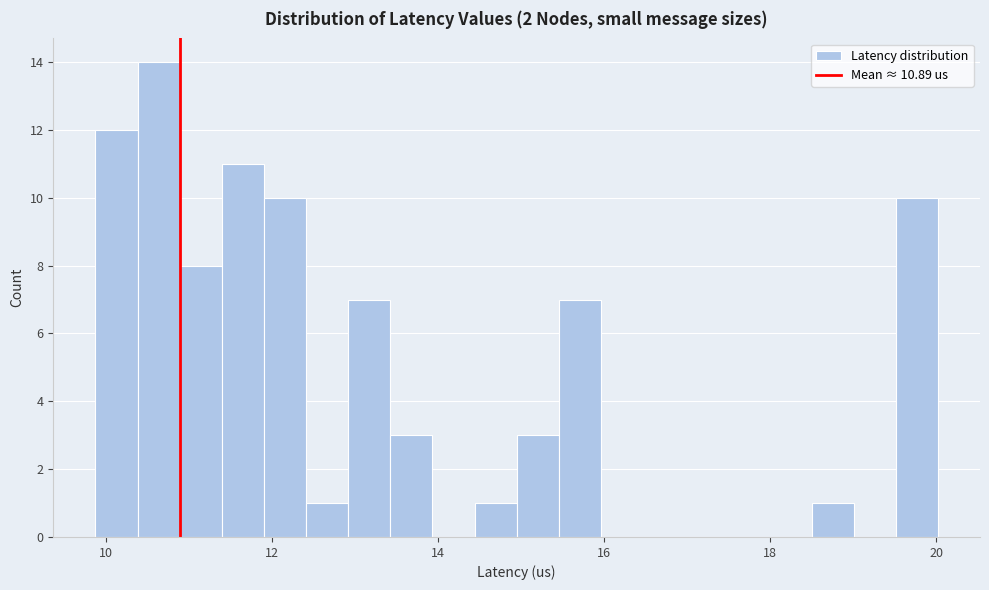

Around what value on the x-axis is the tallest bar? Give the approximate position of its centre, as read against the axis.

10.6